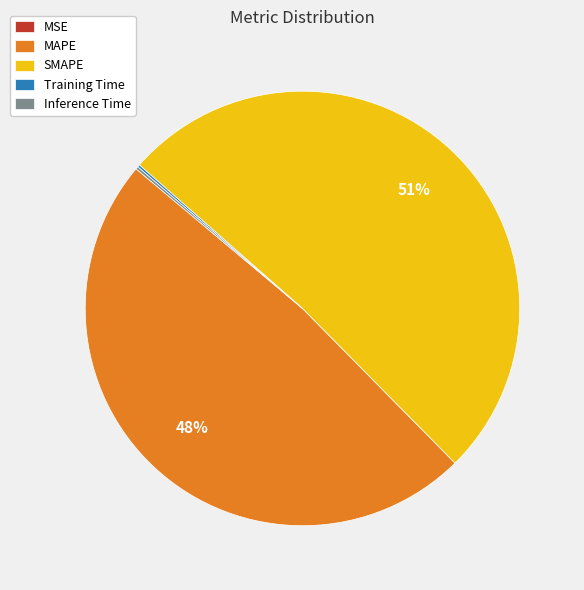

What is the largest slice in the pie chart?

SMAPE